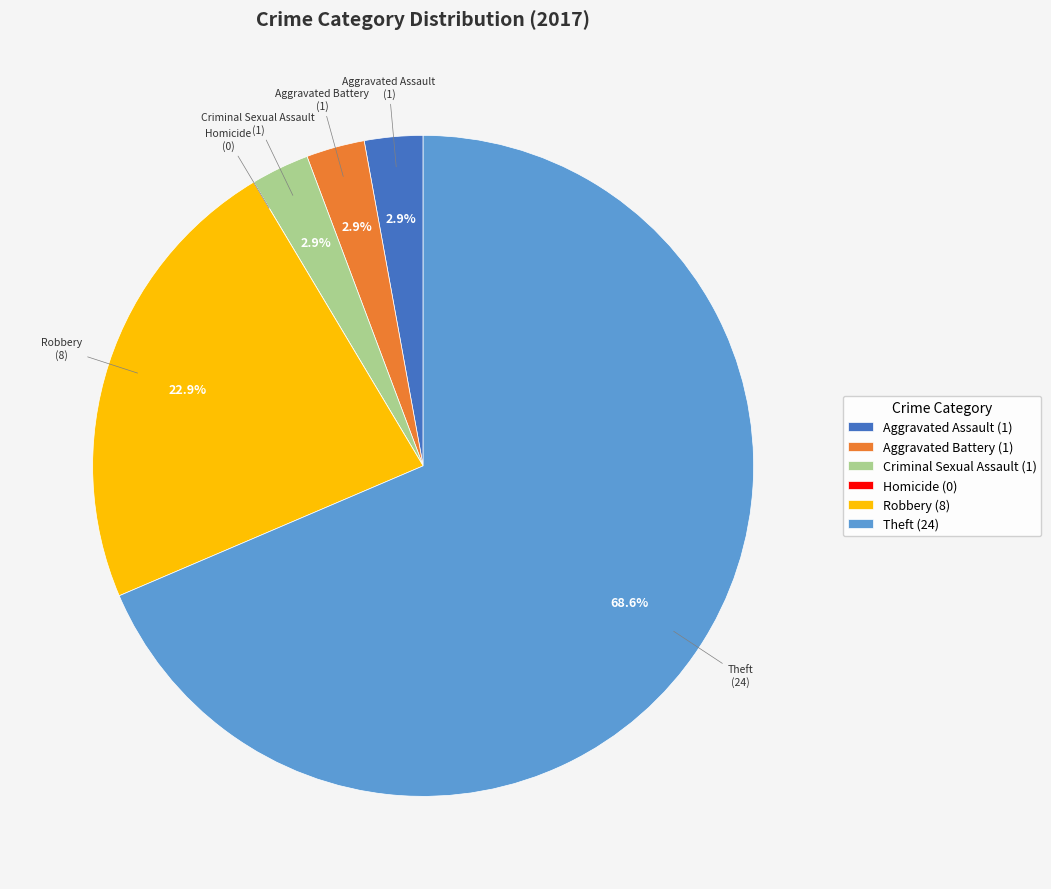

Which has a higher value, Theft or Robbery?

Theft